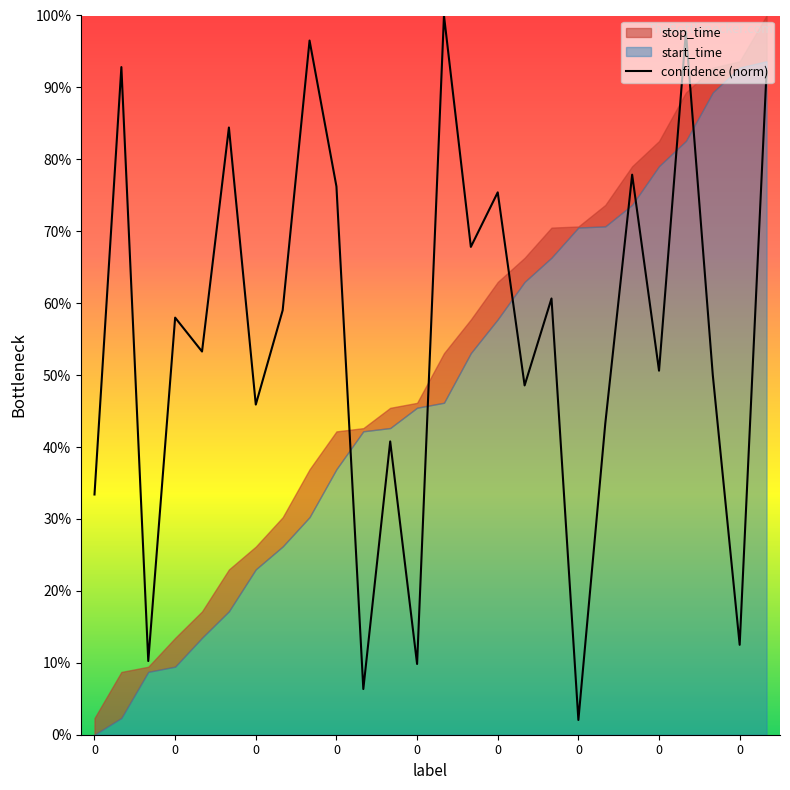

True or false: there are more than 0 points higher than both neighbors.

True